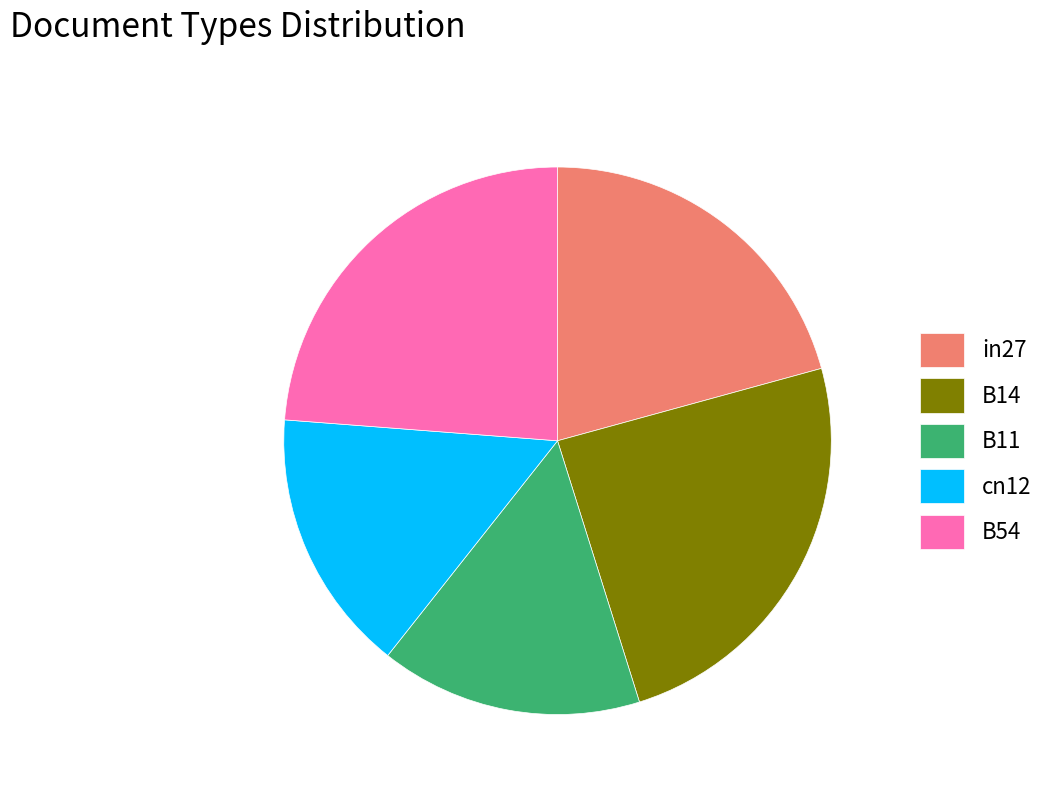

Does in27 represent more than half of the total?

No